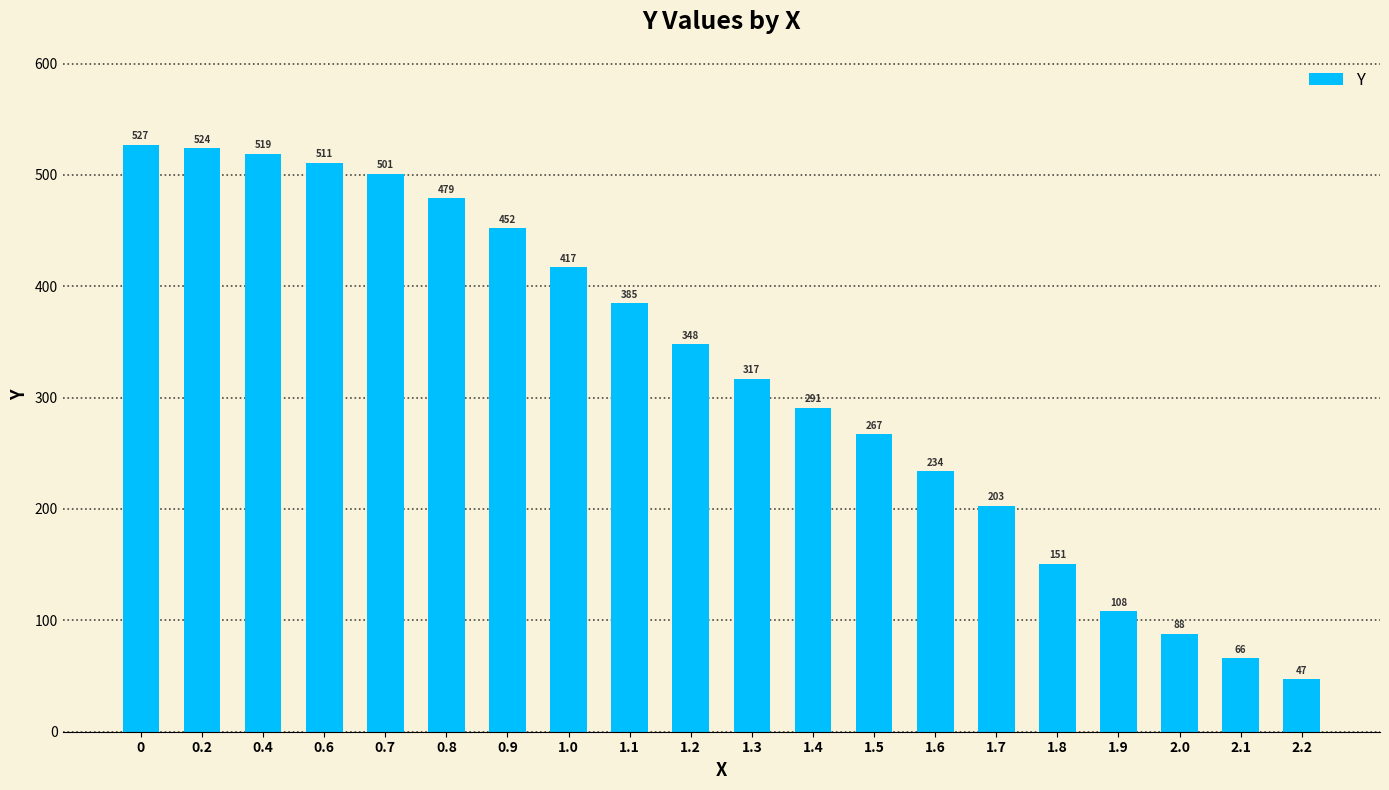

Rank the categories by value from lowest to highest.

2.2, 2.1, 2.0, 1.9, 1.8, 1.7, 1.6, 1.5, 1.4, 1.3, 1.2, 1.1, 1.0, 0.9, 0.8, 0.7, 0.6, 0.4, 0.2, 0